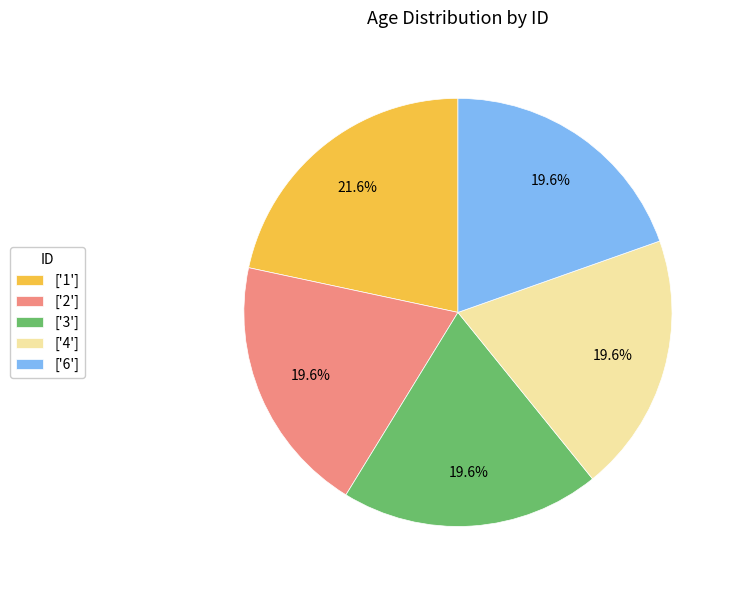

Is ['1'] the majority of the pie?

No